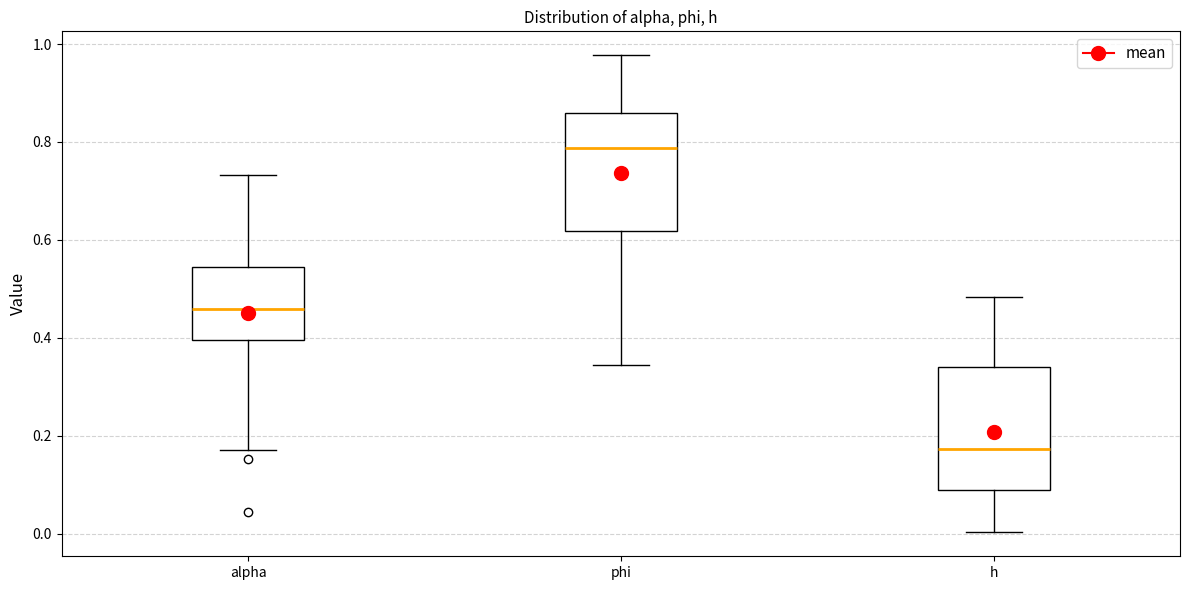

Reading left to right, read every box against the y-axis: the position of its median line, the range the box covers, and the ends of its whiskers. The values are not printed on the chart, so give them approximately, as read against the axis.

alpha: median 0.46, box 0.40 to 0.54, whiskers 0.18 to 0.74
phi: median 0.78, box 0.62 to 0.86, whiskers 0.34 to 0.98
h: median 0.18, box 0.08 to 0.34, whiskers 0.00 to 0.48